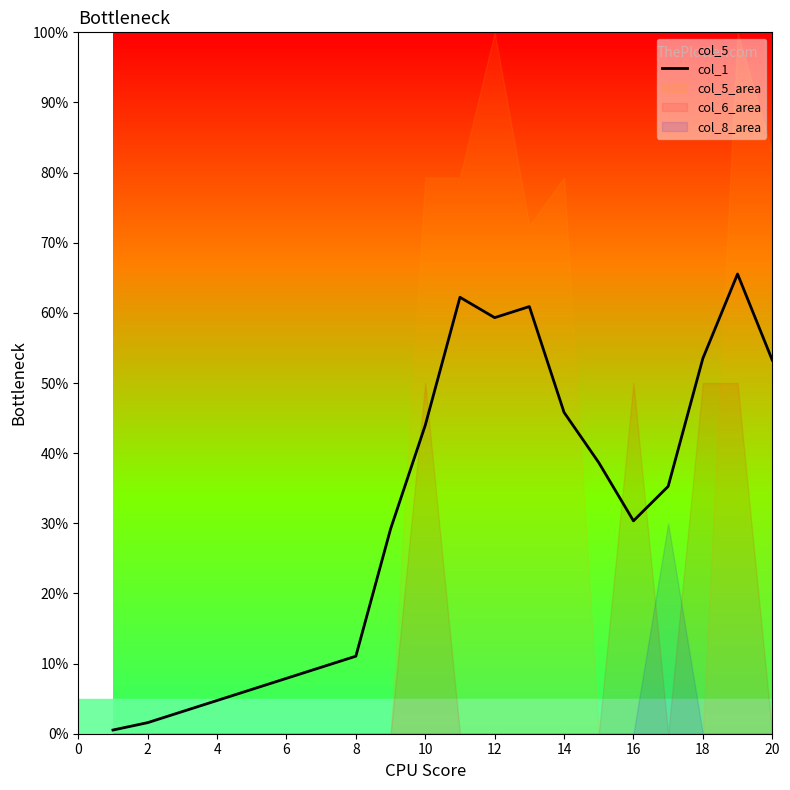

Is this an area chart (filled region under the line)?

No